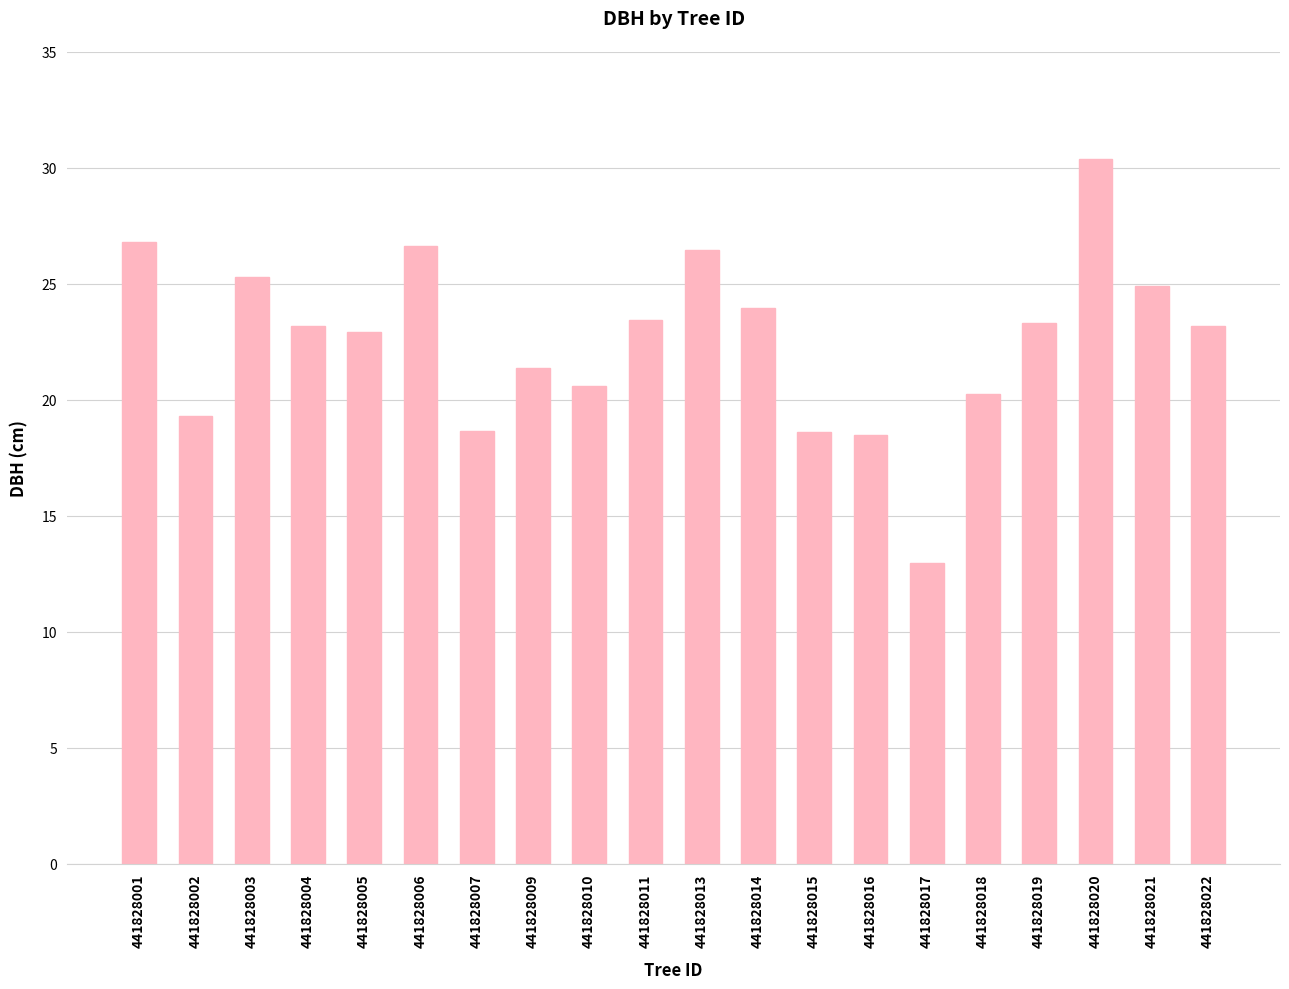

True or false: the data shows 25.3 at 441828003.

True